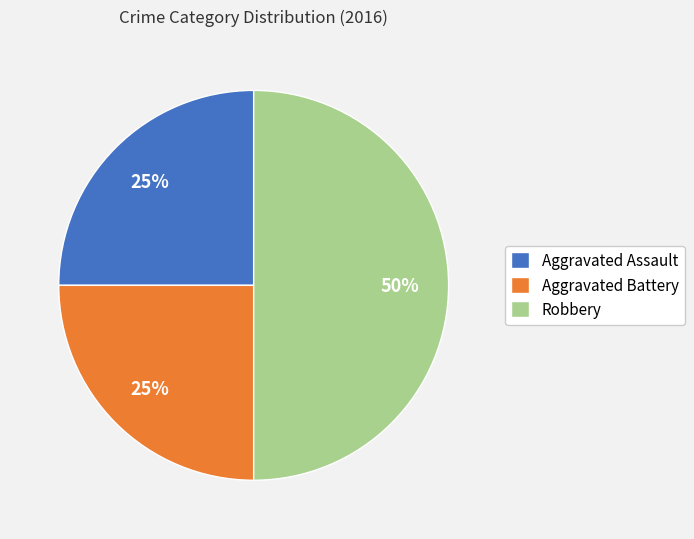

Do Robbery and Aggravated Battery together represent more than half of the pie?

Yes